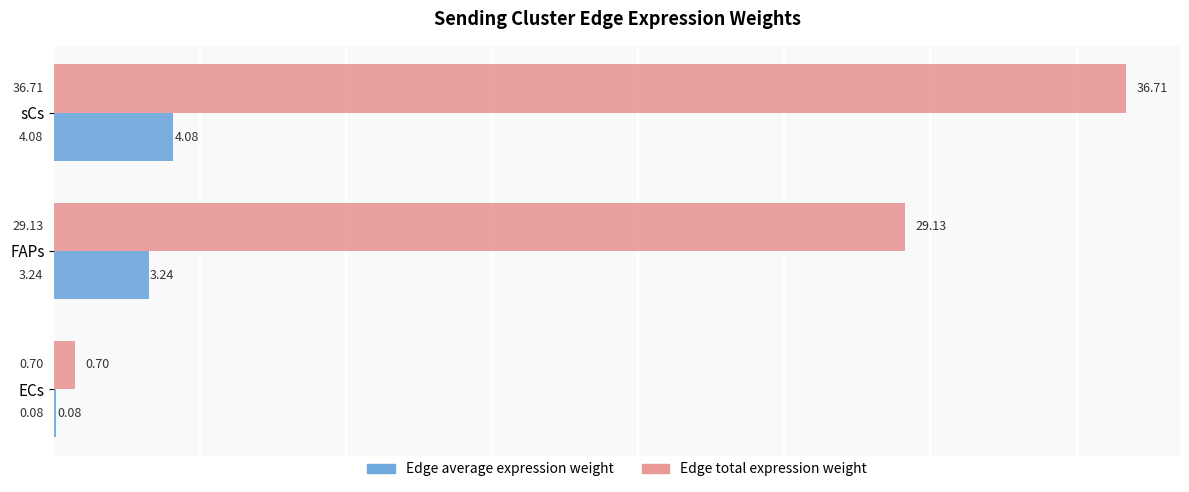

What is the total value across all series at FAPs?

32.4